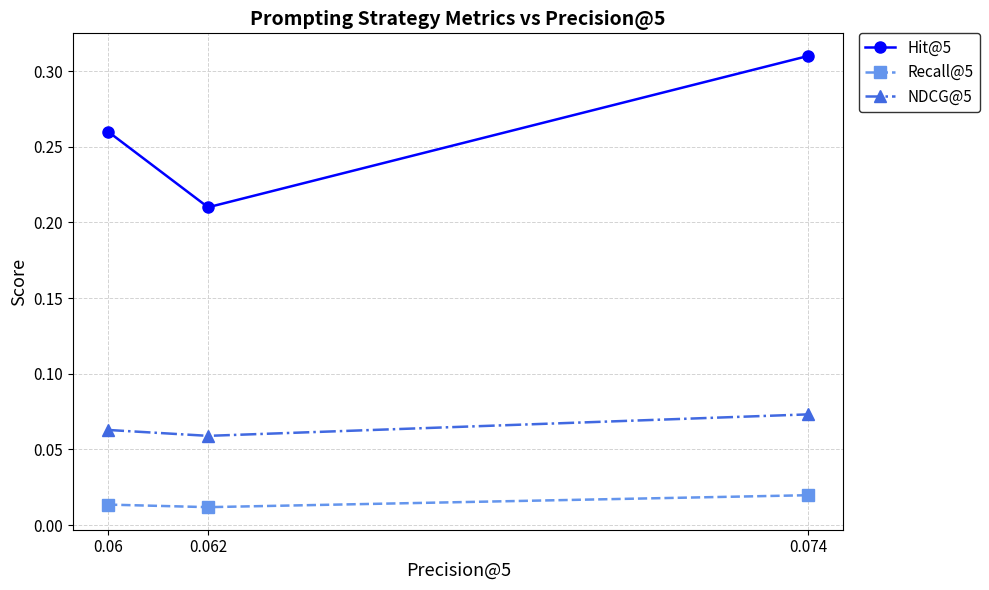

Count the NDCG@5 values in the range 0 to 1.

3